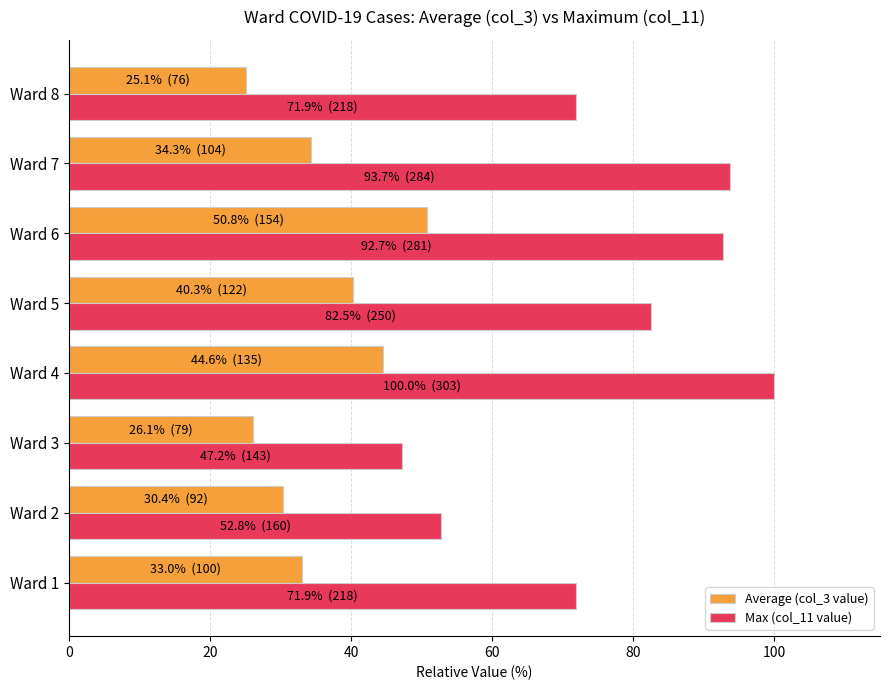

What is the maximum value shown in the chart?

100.0